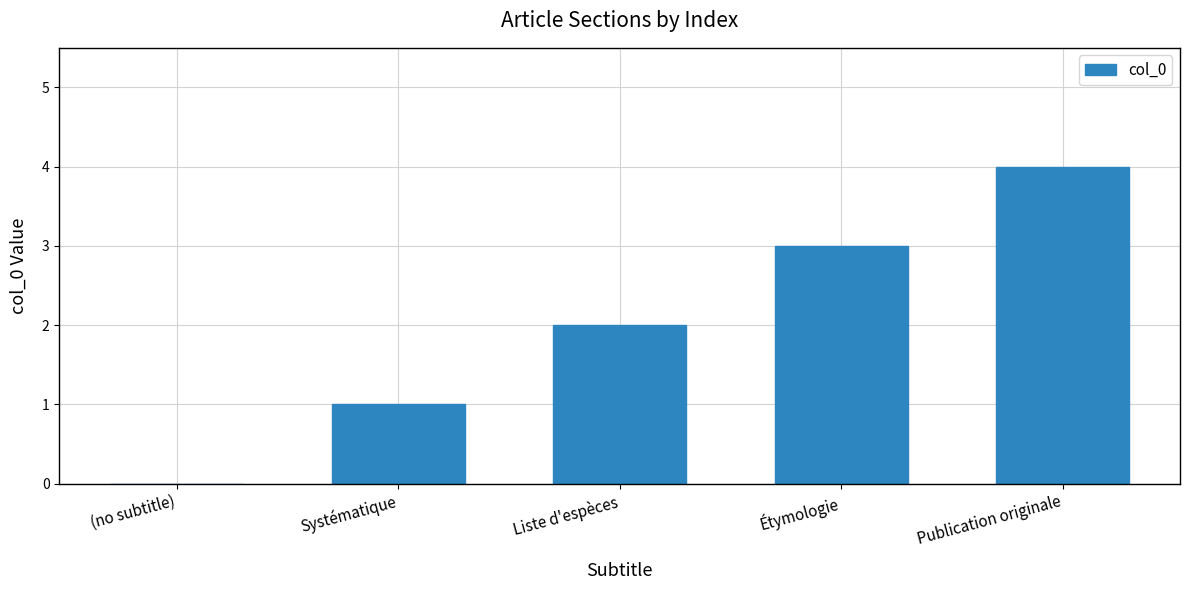

What is the difference between the values at Étymologie and (no subtitle)?

3